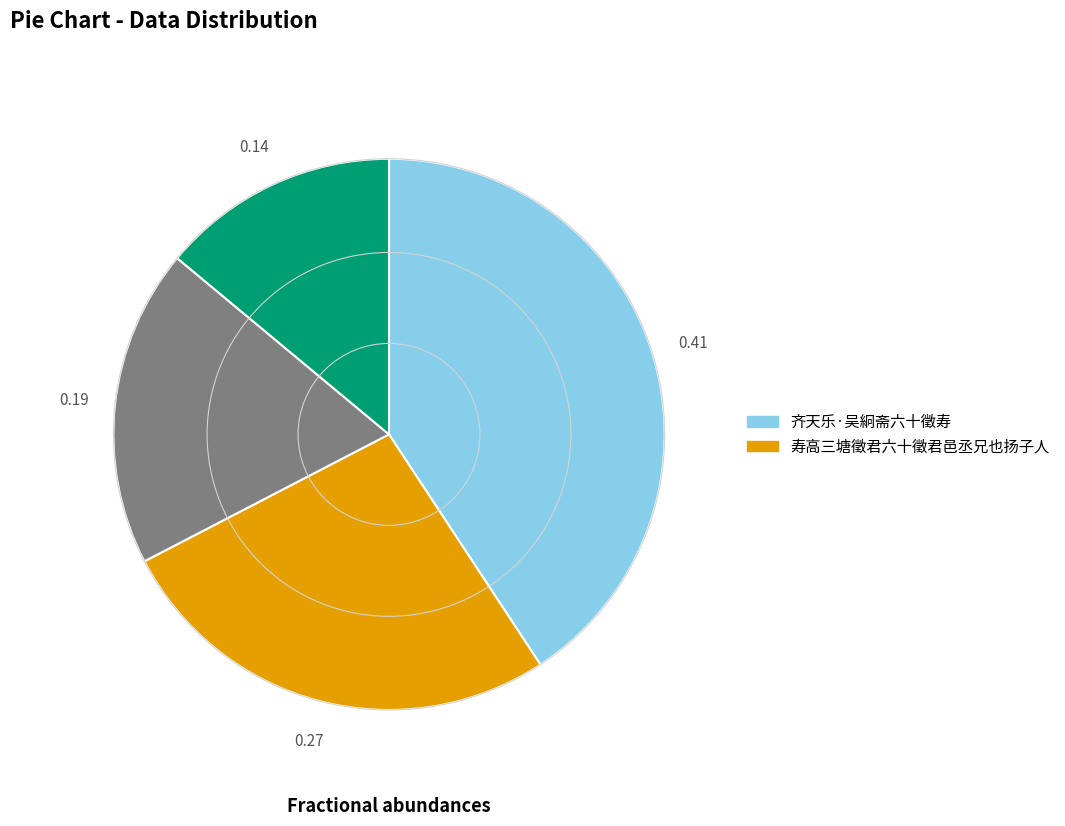

Is there any slice that represents more than half of the pie?

No